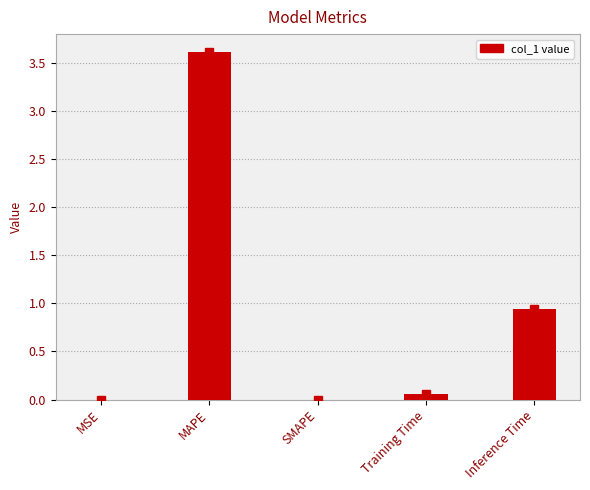

What is the sum of all values?

4.6